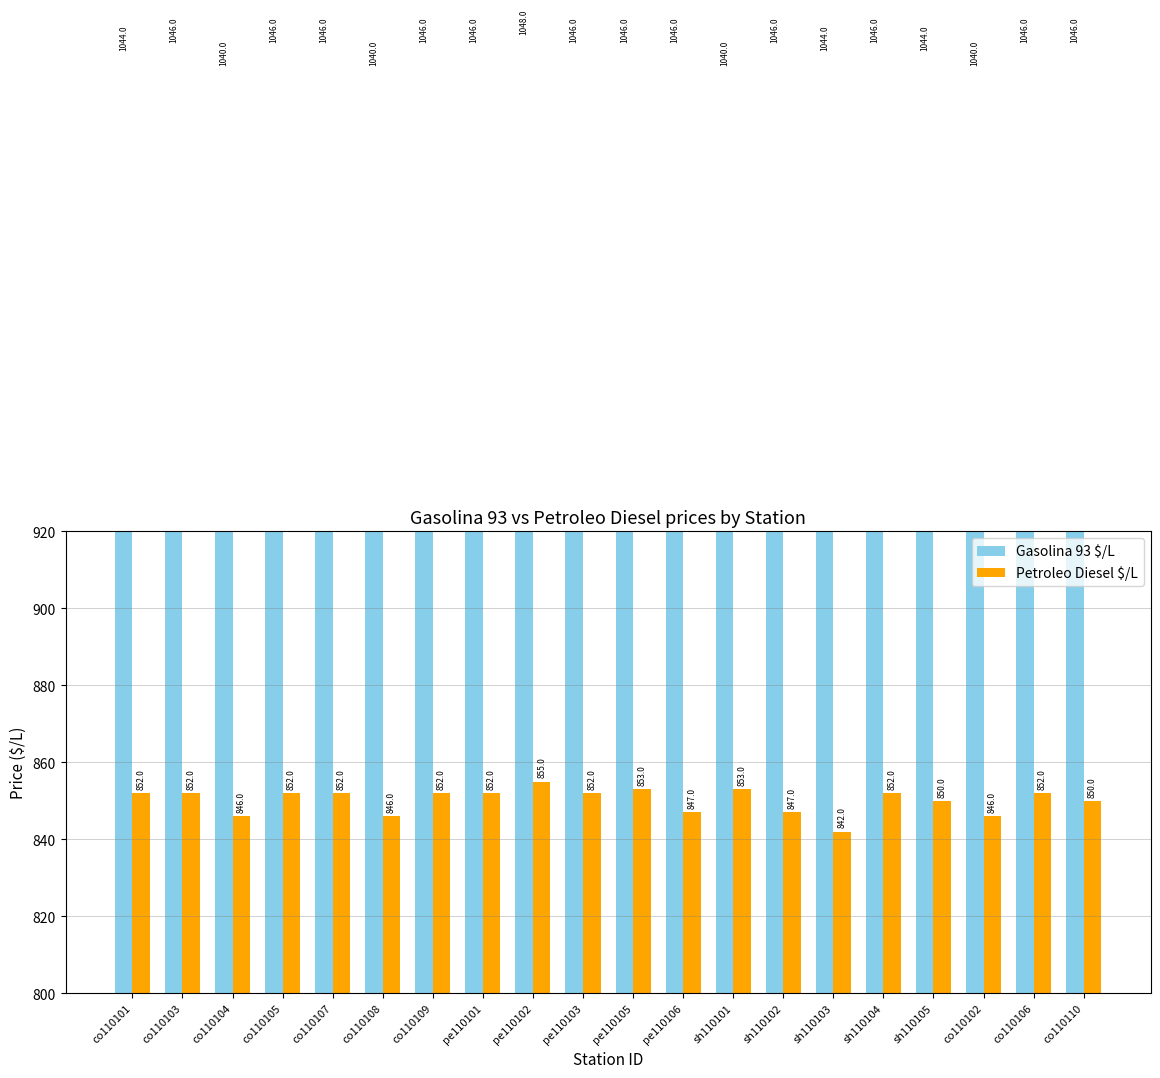

True or false: Gasolina 93 $/L has a value of 1046 at sh110102.

True